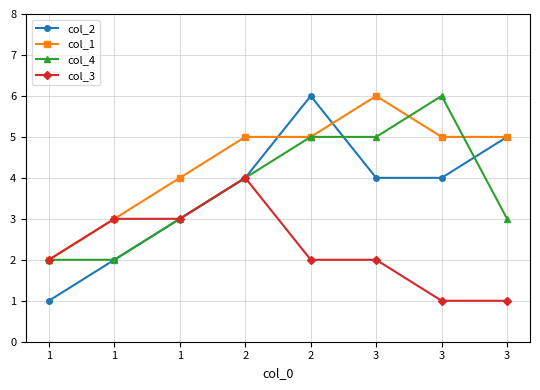

What is the difference between the second highest and minimum values in the col_2 series?

4